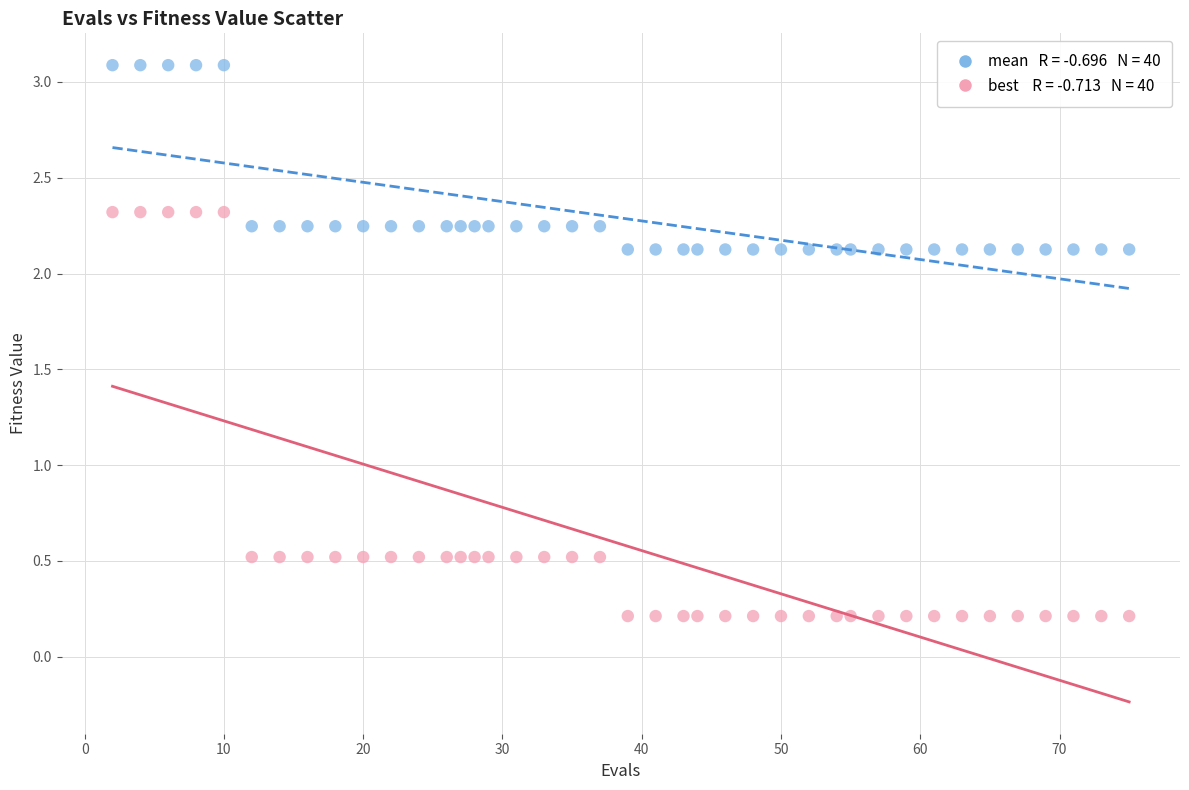

Across all data points, what is the range of X values (max minus min)?

73.0